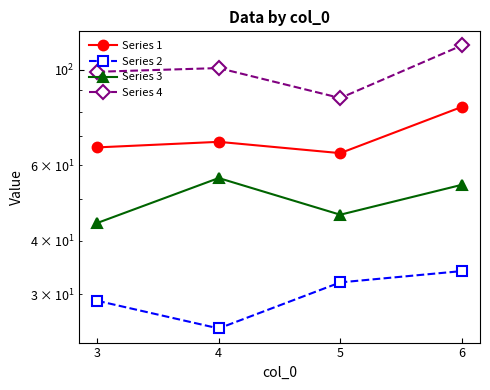

Which series has the largest range (max minus min)?

Series 4